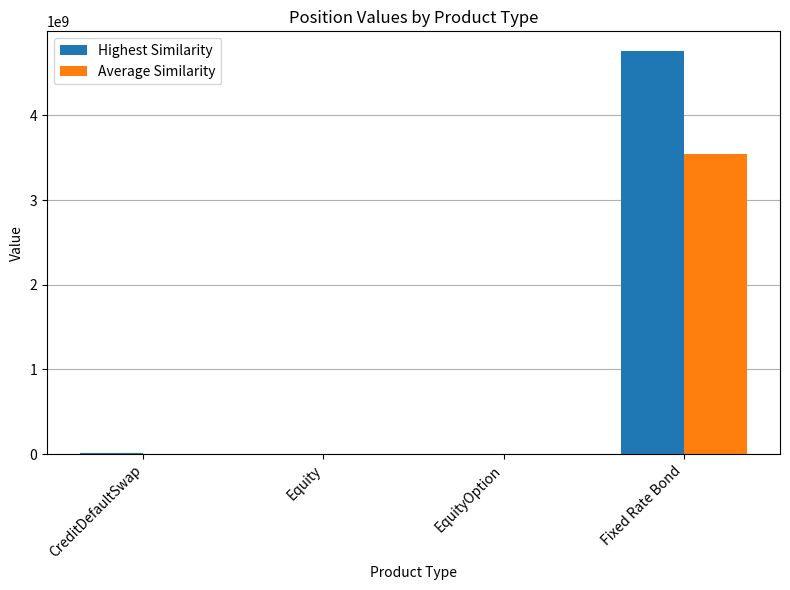

At which category is the sum across all series the highest?

Fixed Rate Bond